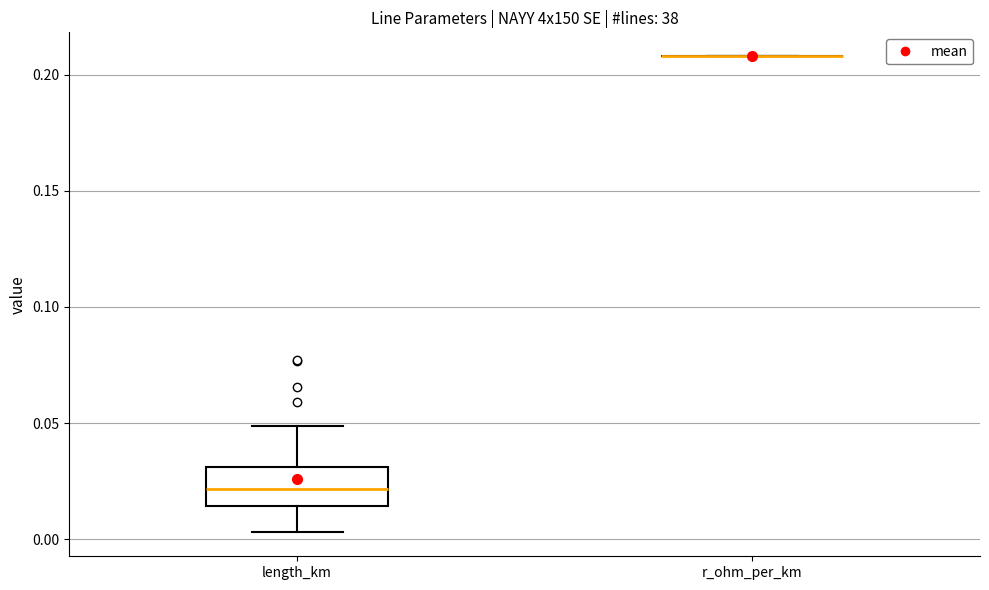

Reading left to right, read every box against the y-axis: the position of its median line, the range the box covers, and the ends of its whiskers. The values are not printed on the chart, so give them approximately, as read against the axis.

length_km: median 0.020, box 0.015 to 0.030, whiskers 0.005 to 0.050
r_ohm_per_km: box collapsed to a line at 0.210, whiskers 0.210 to 0.210